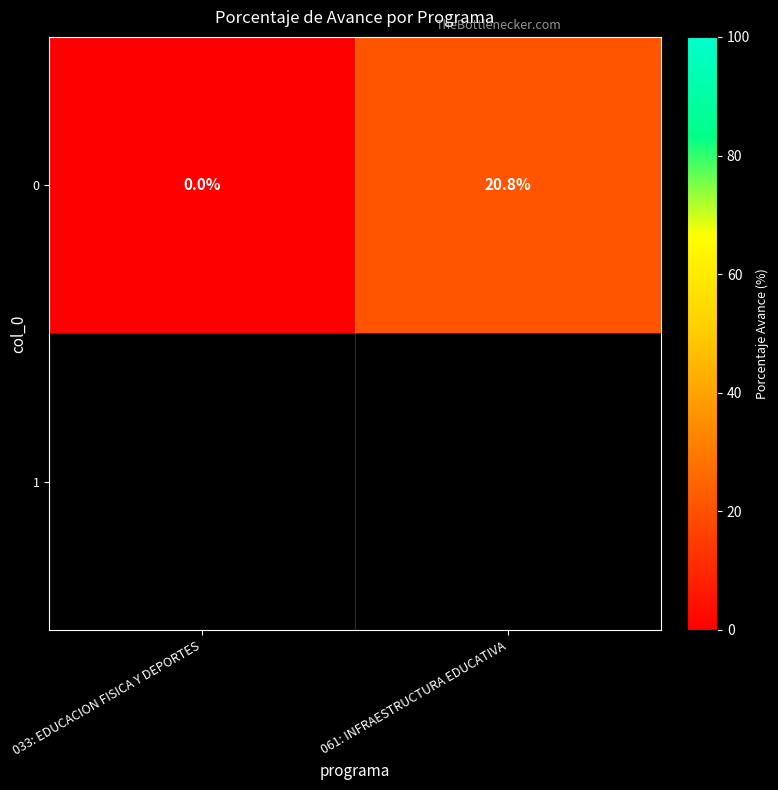

Count the number of data series in this chart.

1